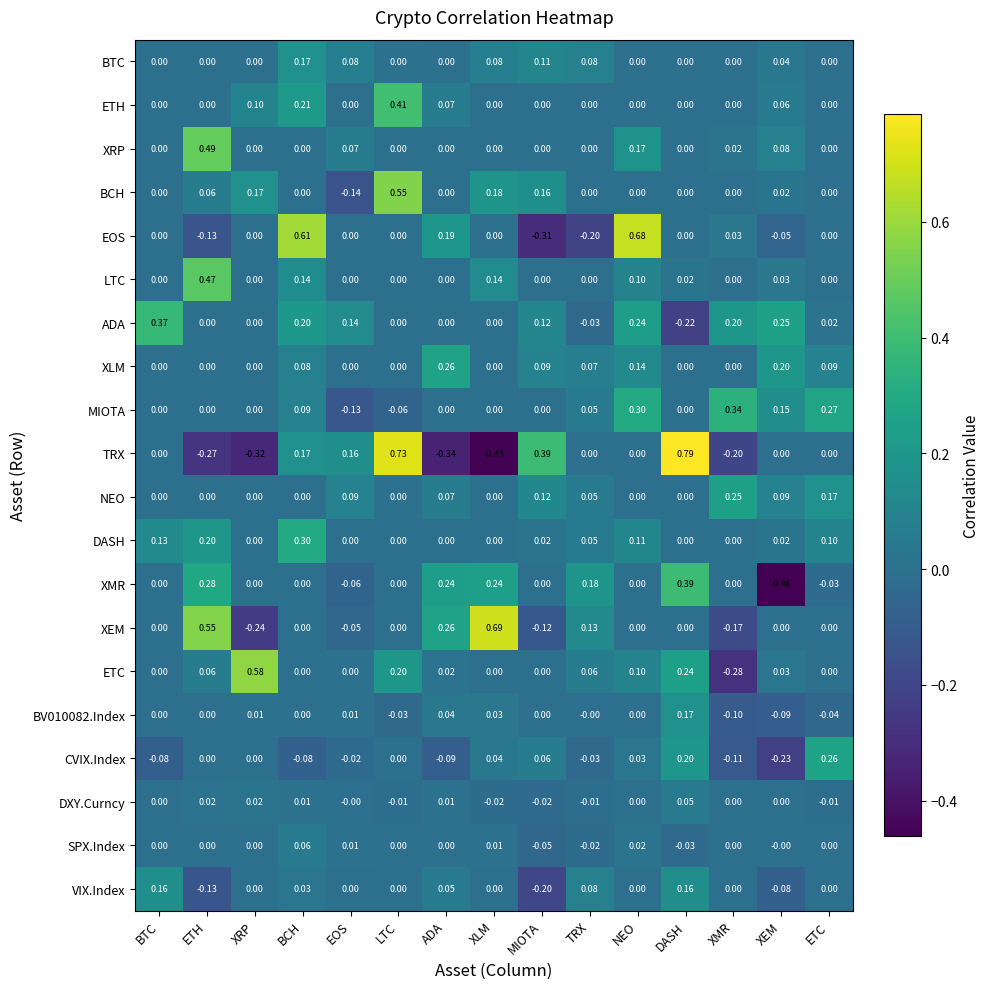

Which series has the widest spread of values?

TRX